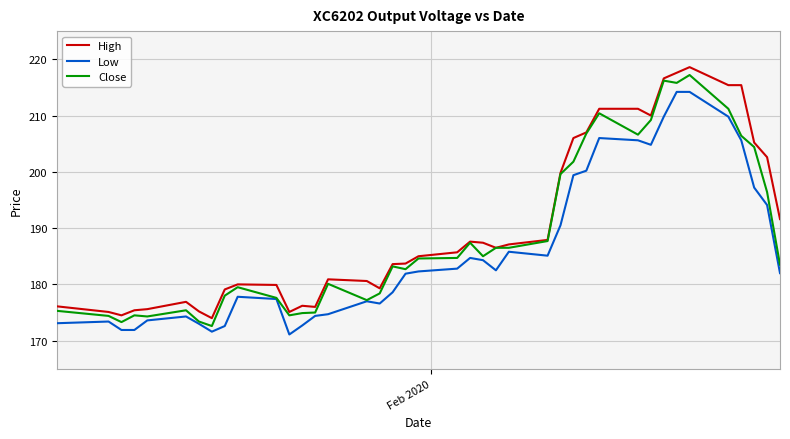

What is the maximum value for High?

218.6